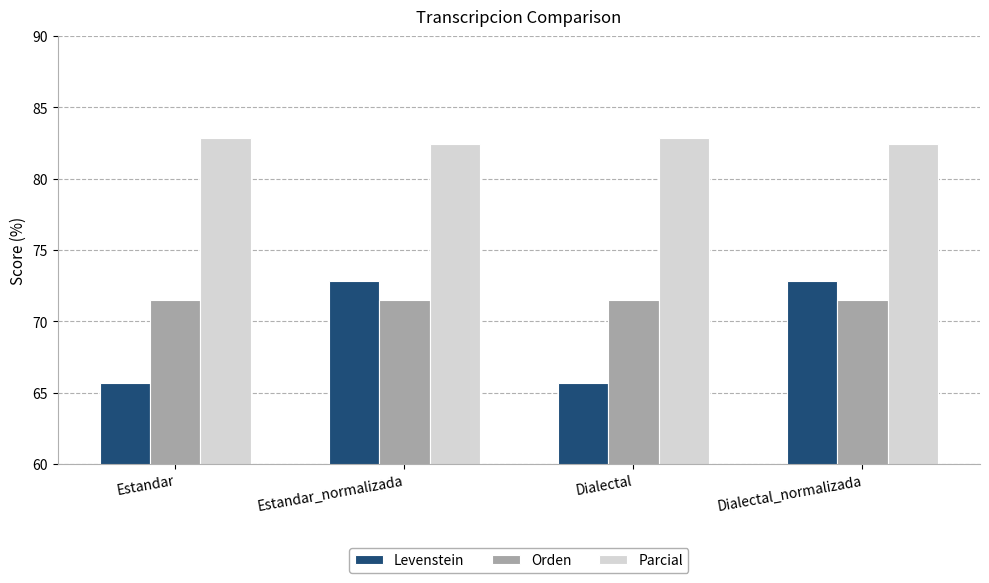

What is the difference between the maximum and minimum values in the Levenstein series?

7.2